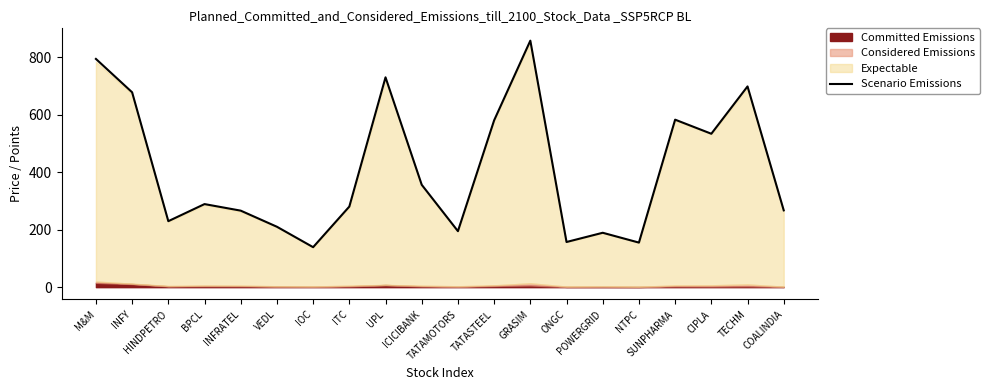

List the labels in order of value, smallest first.

IOC, NTPC, ONGC, POWERGRID, TATAMOTORS, VEDL, HINDPETRO, INFRATEL, COALINDIA, ITC, BPCL, ICICIBANK, CIPLA, TATASTEEL, SUNPHARMA, INFY, TECHM, UPL, M&M, GRASIM